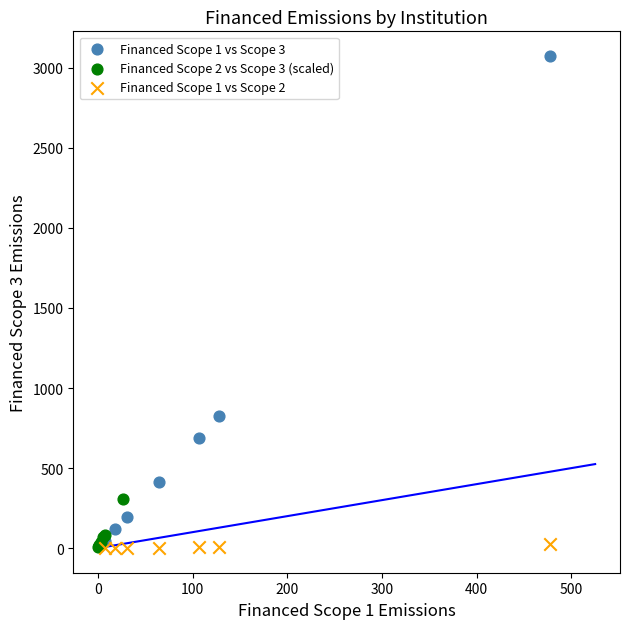

Which series has the widest spread of Y values?

Financed Scope 1 vs Scope 3